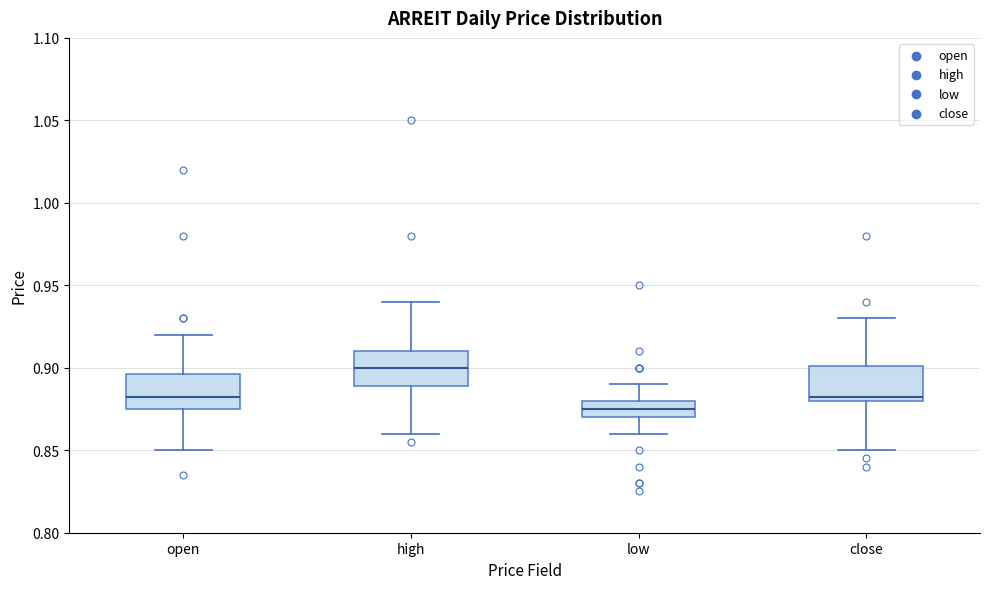

Which box's median line is the highest?

high